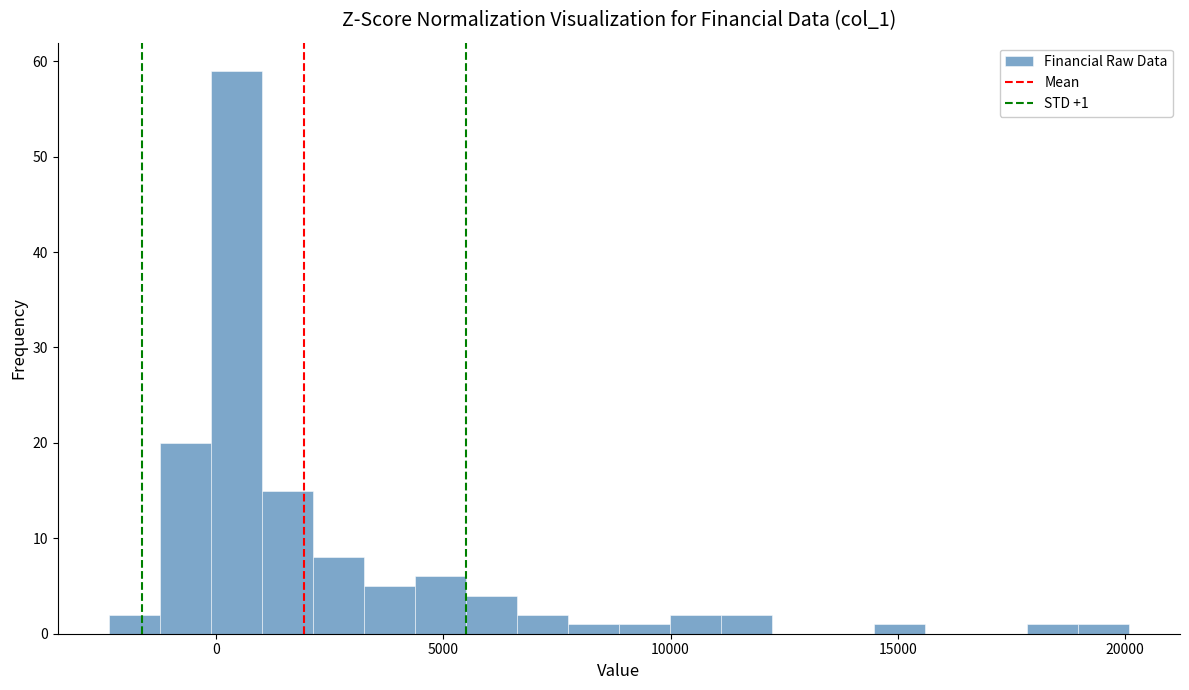

Read against the x-axis, roughly where is the centre of the tallest bar?

500